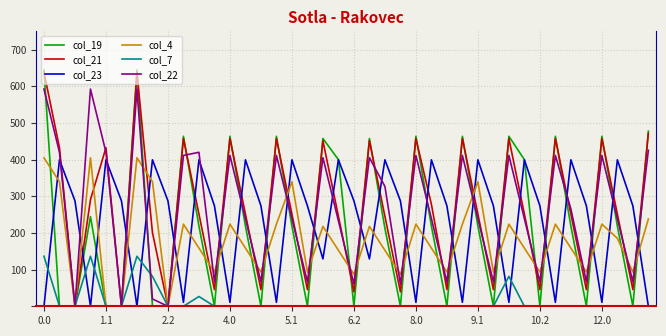

True or false: col_7 has more than 0 points higher than both neighbors.

True